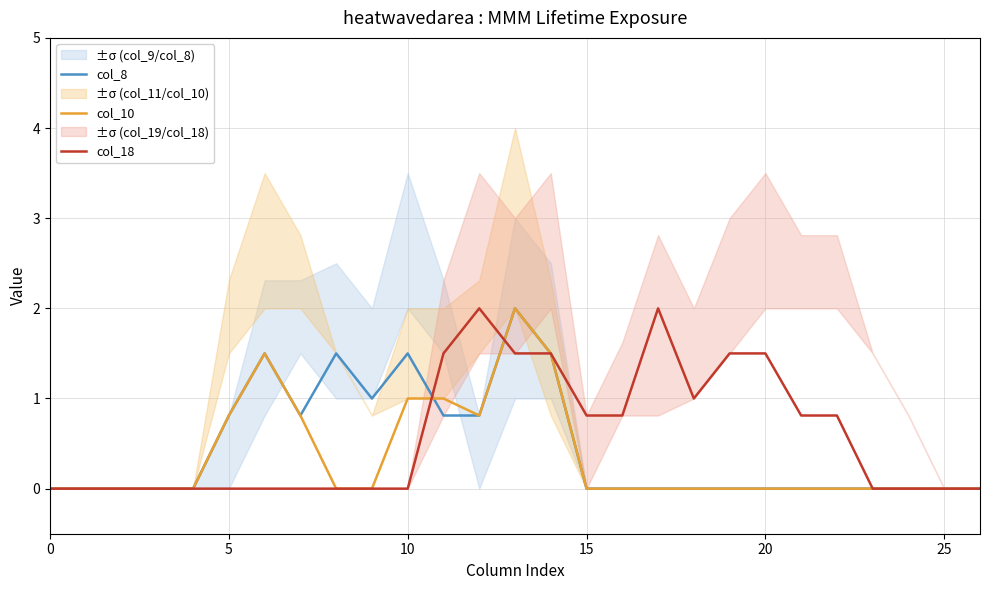

In col_18, how many points are higher than both neighbors (excluding endpoints)?

2